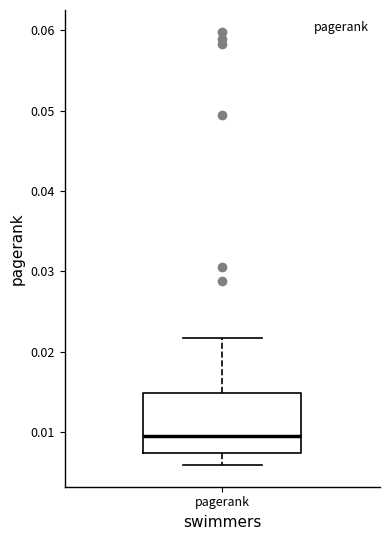

Transcribe this box plot: give where the median line is, the range the box spans, and where the two whiskers end, as read against the y-axis. The values are not printed on the chart, so give them approximately, as read against the axis.

median 0.010, box 0.007 to 0.015, whiskers 0.006 to 0.022